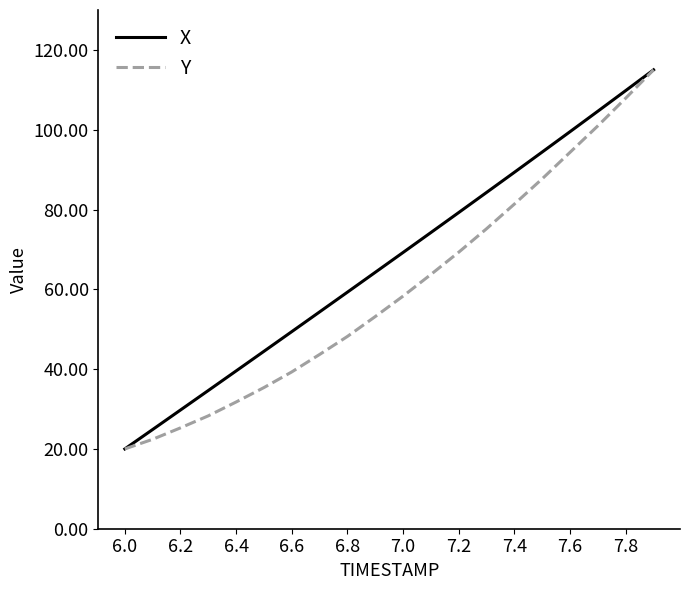

Reading left to right, list all the values displayed in this chart.

X: 20.0	24.9	29.8	34.6	39.5	44.5	49.4	54.3	59.3	64.3	69.2	74.2	79.3	84.3	89.3	94.4	99.5	104.6	109.8	115.0
Y: 20.0	22.4	25.3	28.3	31.8	35.4	39.3	43.7	48.2	53.2	58.3	63.7	69.3	75.2	81.4	87.7	94.3	101.0	107.9	115.0